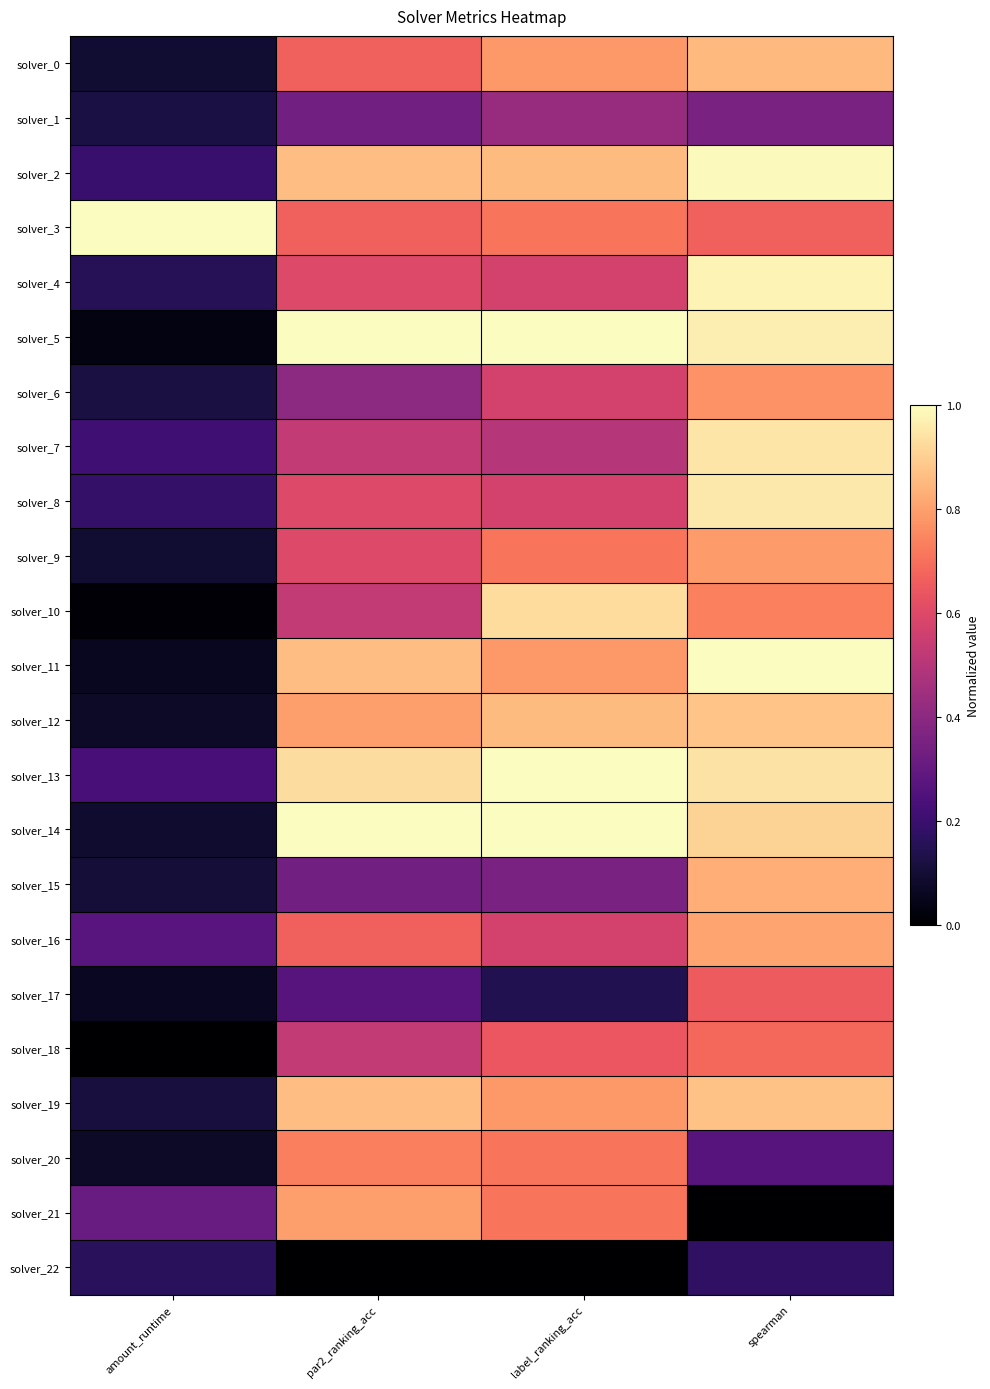

What is the spread (max minus min) of values at label_ranking_acc?

1.0